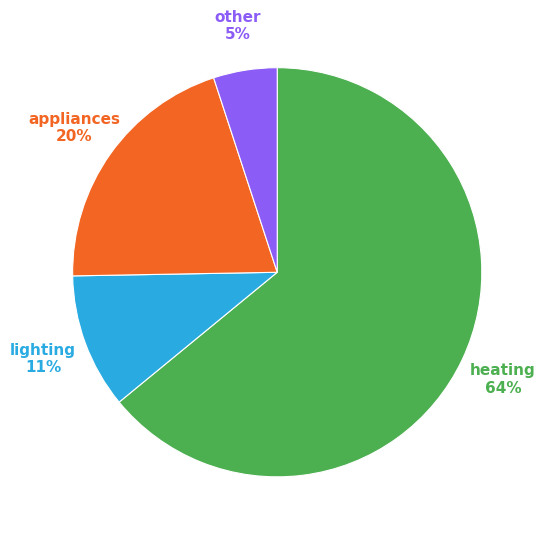

The heating slice represents 64% of the pie. True or false?

True